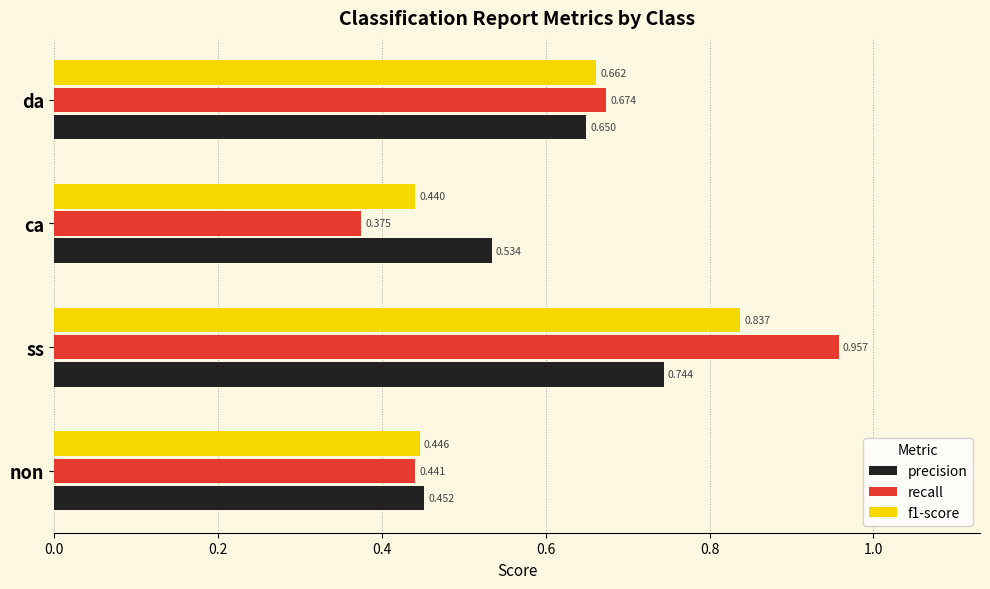

Between non and da, which series saw the biggest shift?

recall